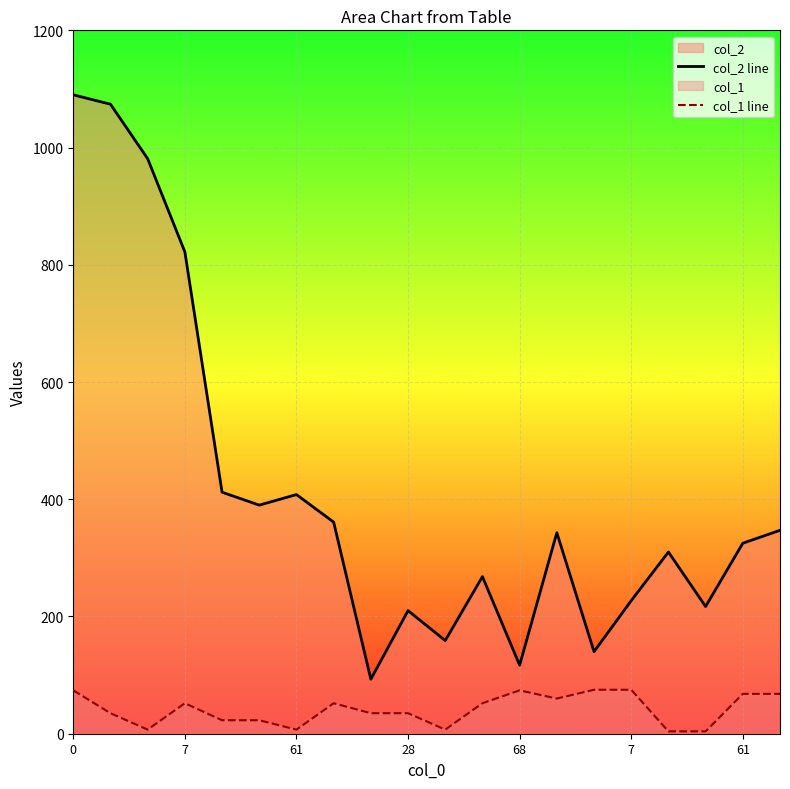

Where is the first local minimum for col_1 line?

61